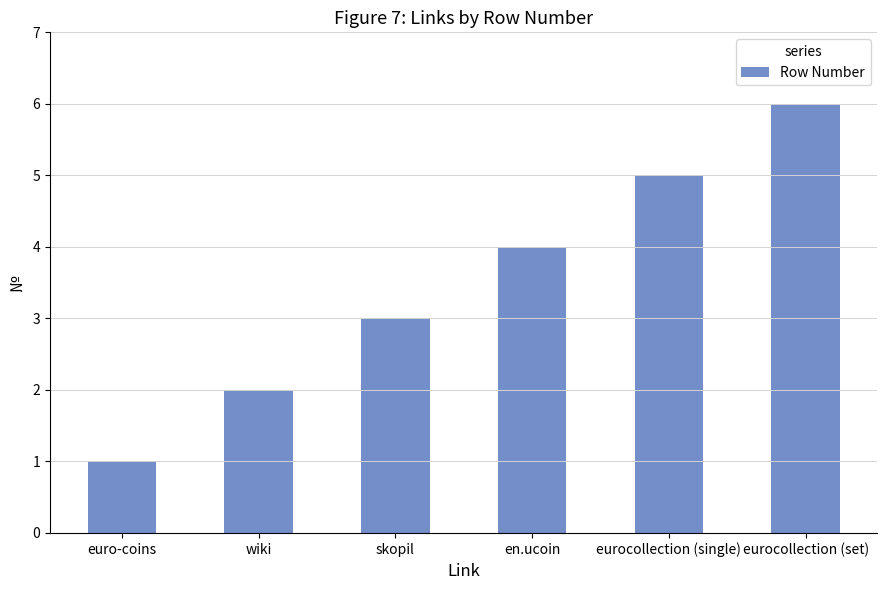

The value at wiki is 2. True or false?

True